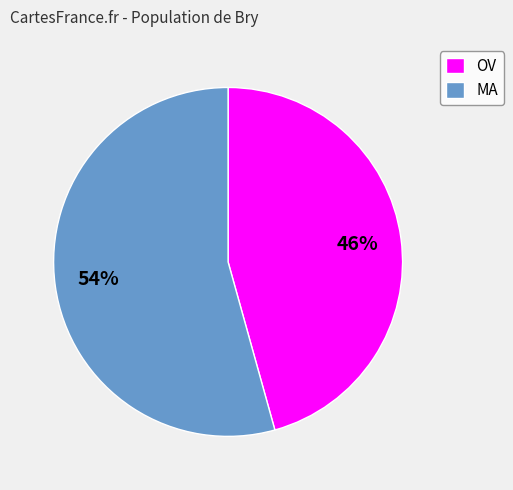

To the nearest percent, what is the average slice percentage?

50%